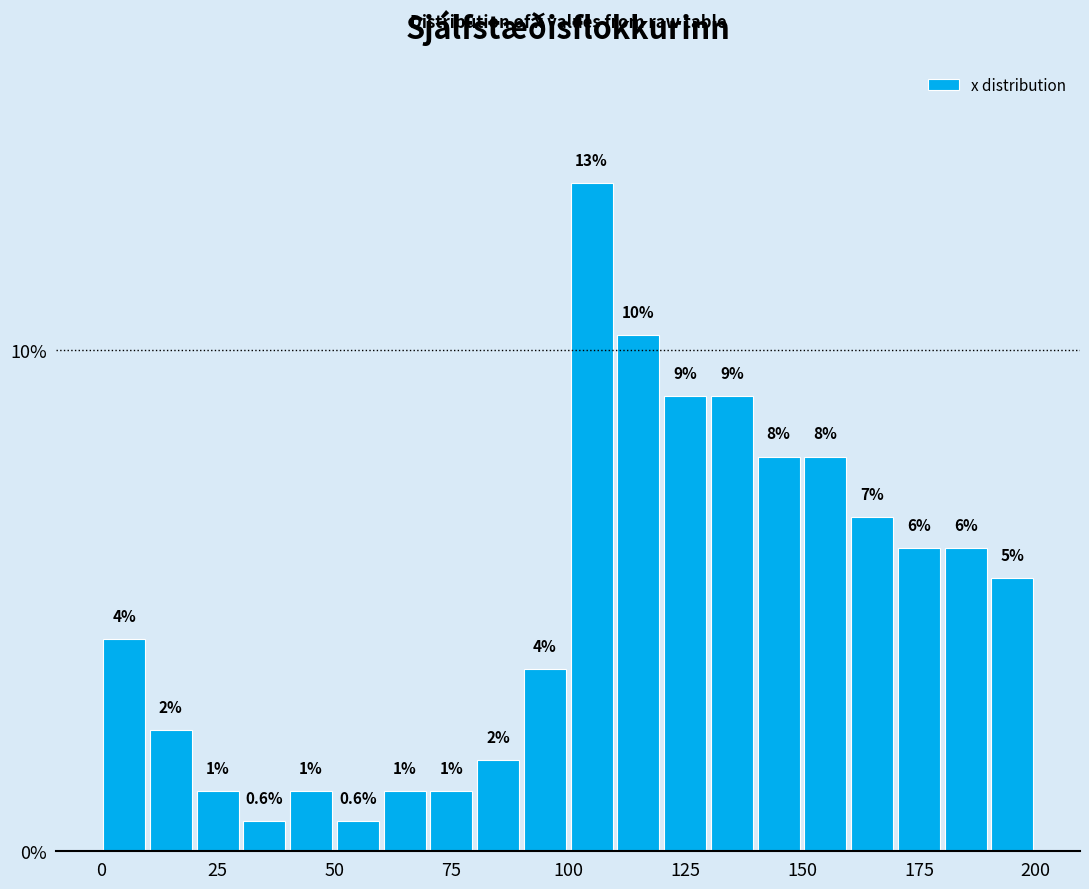

Read against the x-axis, roughly where is the centre of the tallest bar?

105